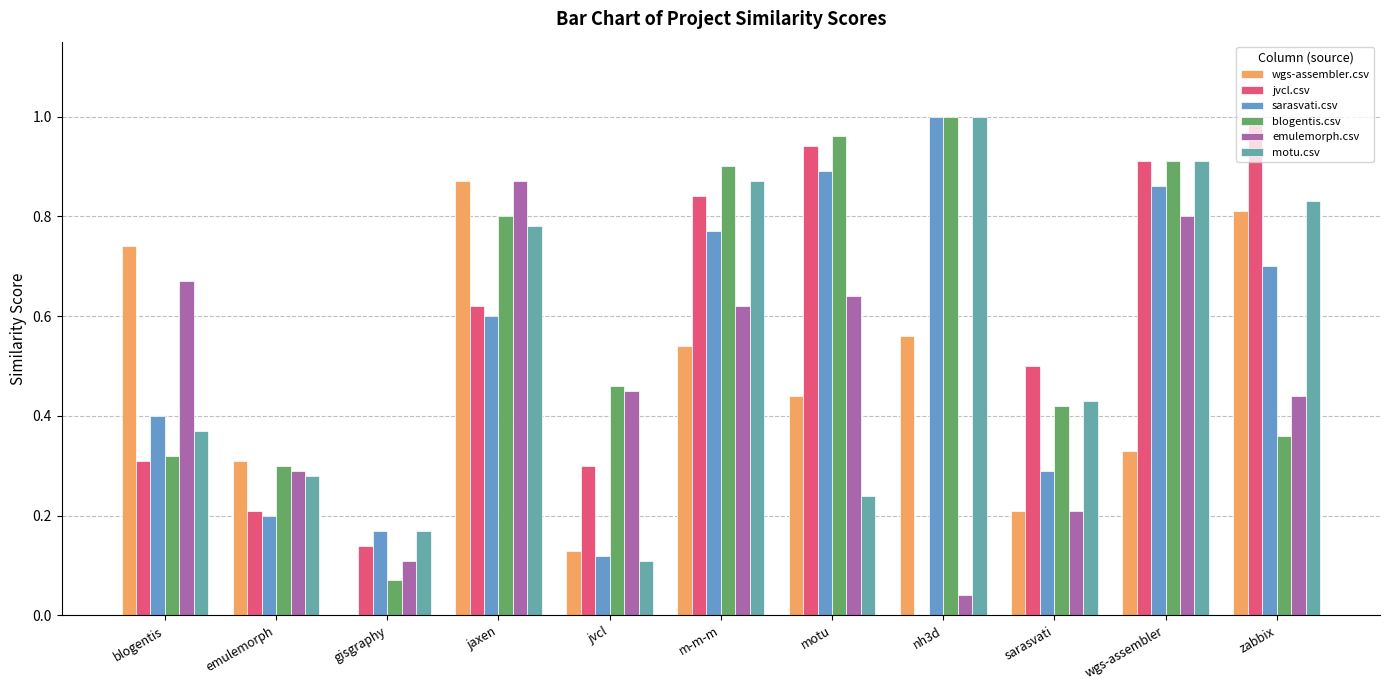

At which label does blogentis.csv reach its peak?

nh3d